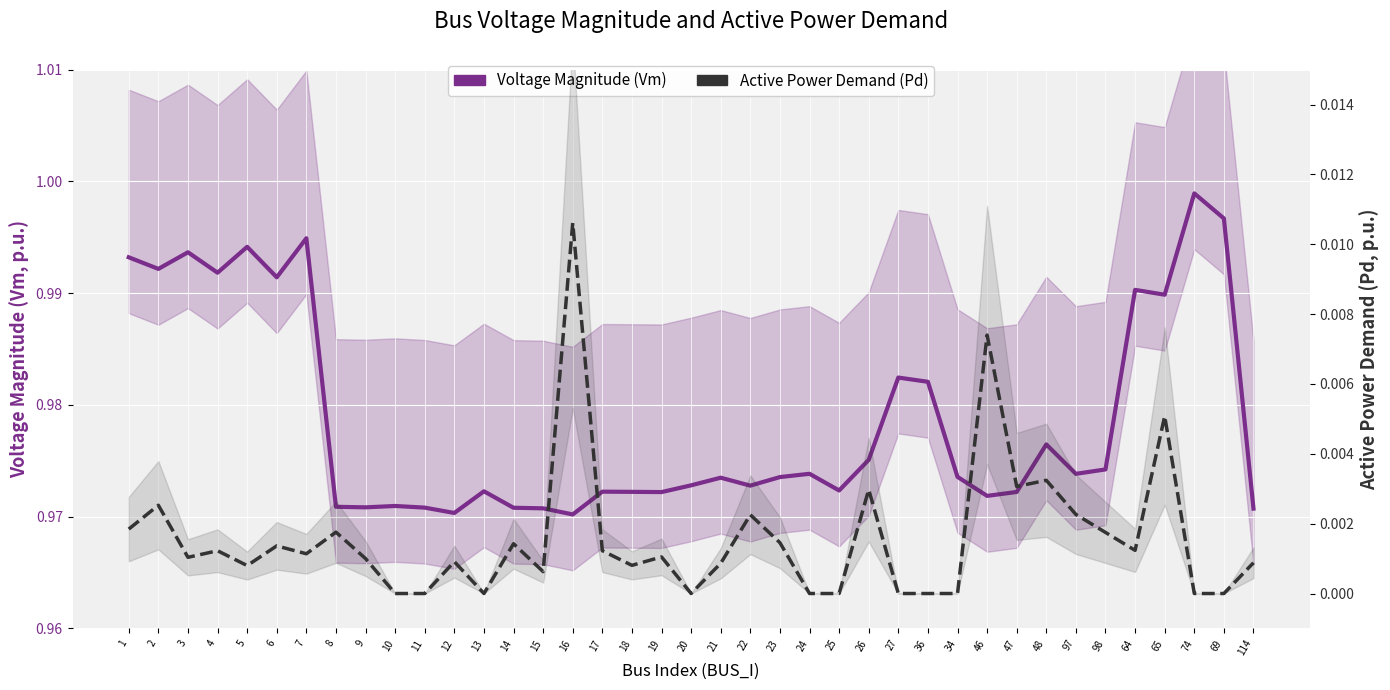

What is the approximate value of Voltage Magnitude (Vm) at 98?

1.0